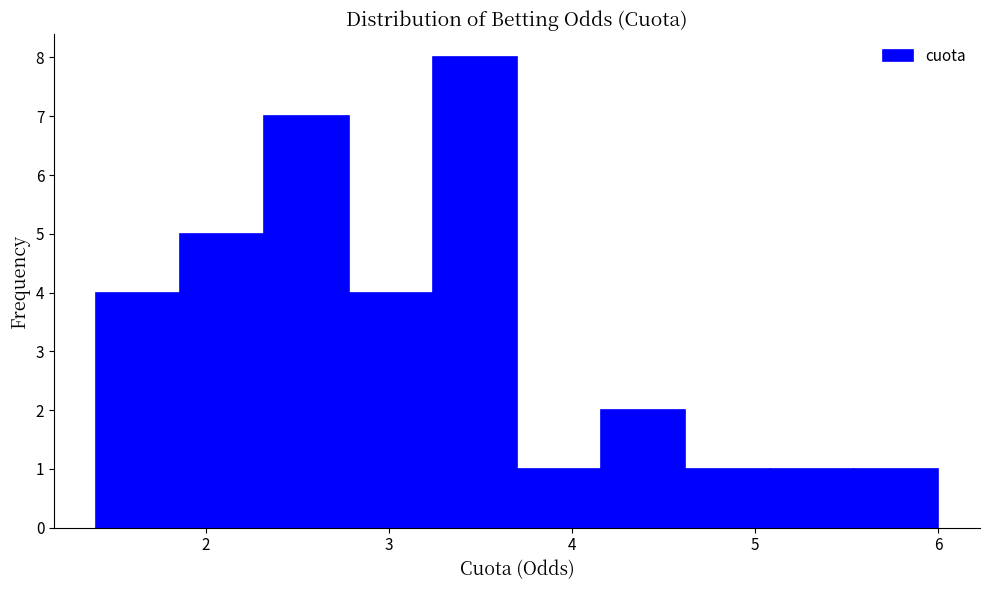

Over which range of the x-axis is the bar tallest?

3.24 to 3.70